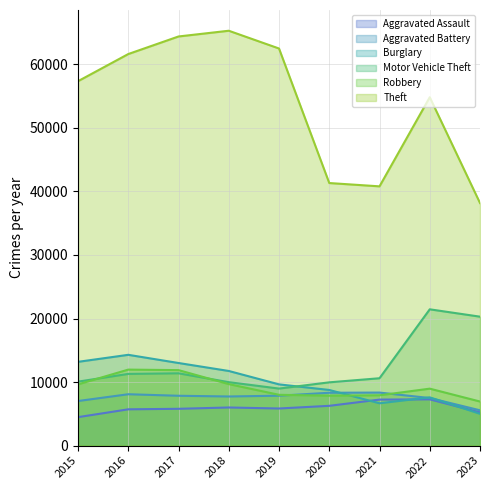

Which series has the largest total across all categories?

Theft